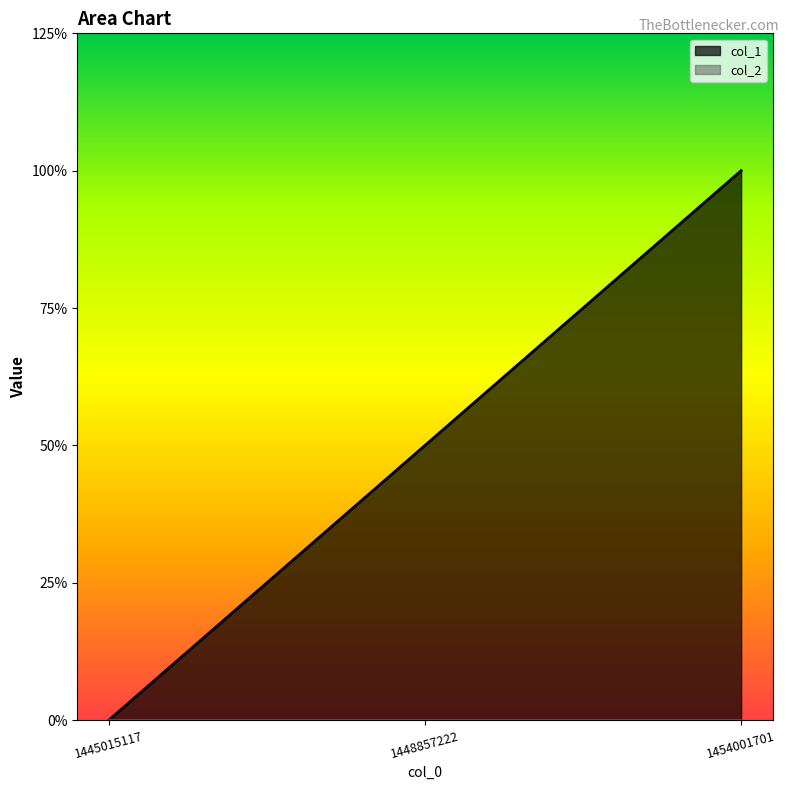

What is the value of the 3rd point from the left?

2